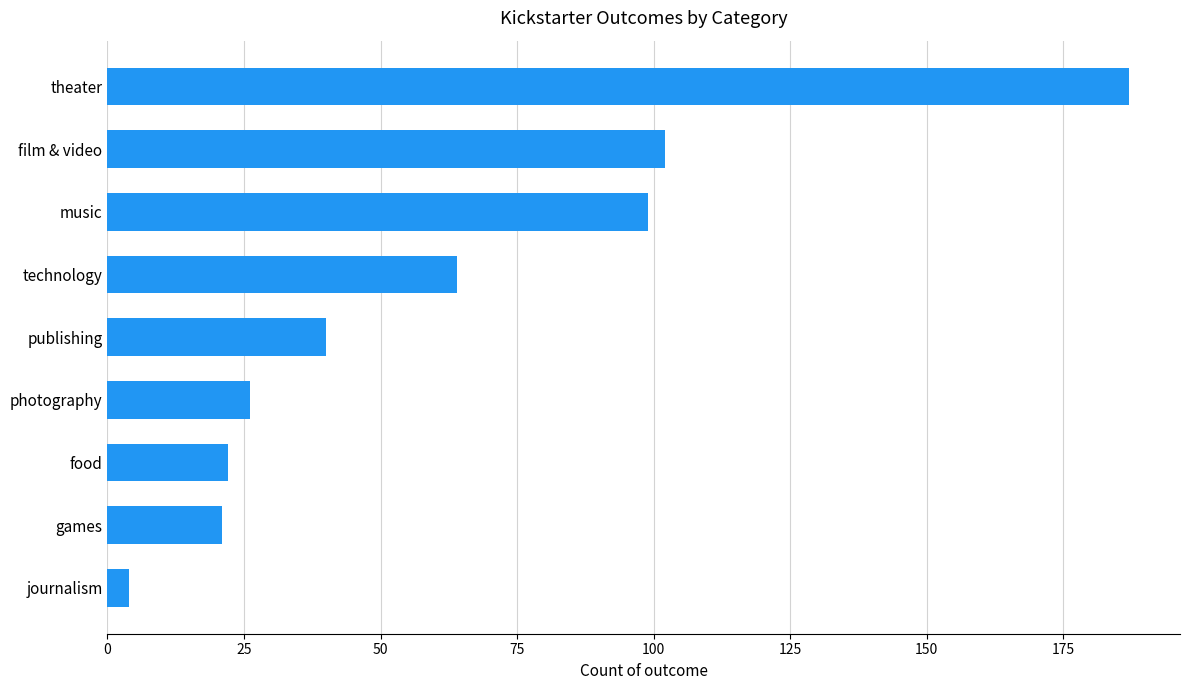

What is the change in value from technology to theater?

+123